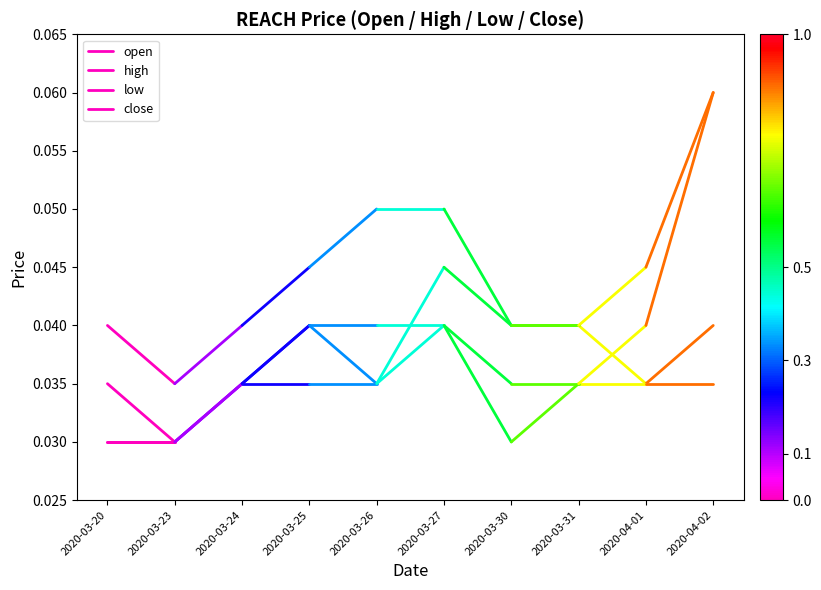

Count the close values in the range 0 to 1.

2